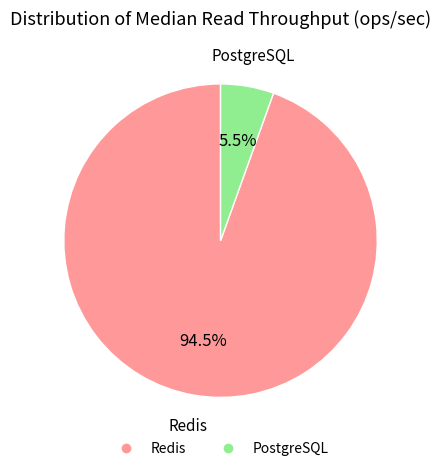

Rank the categories by value from lowest to highest.

PostgreSQL, Redis